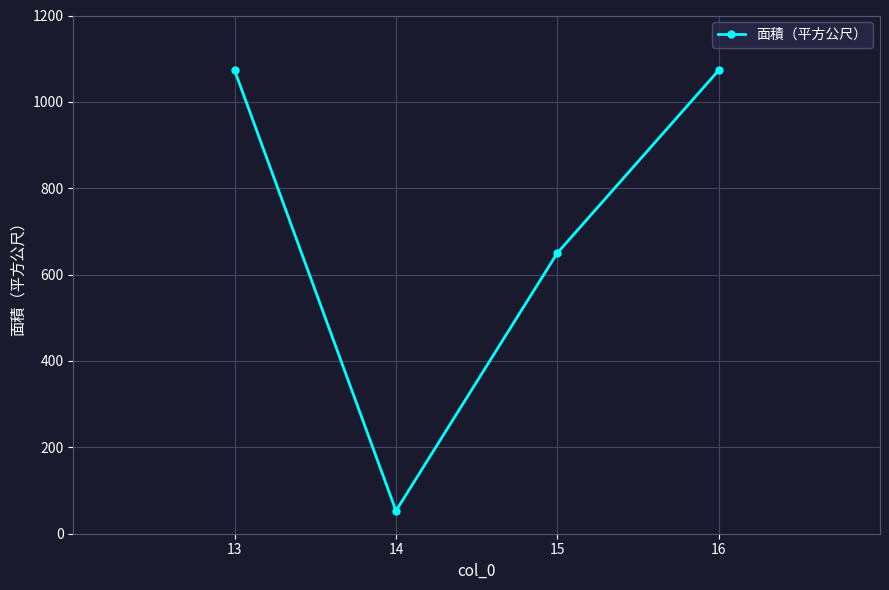

What is the minimum value shown in the chart?

53